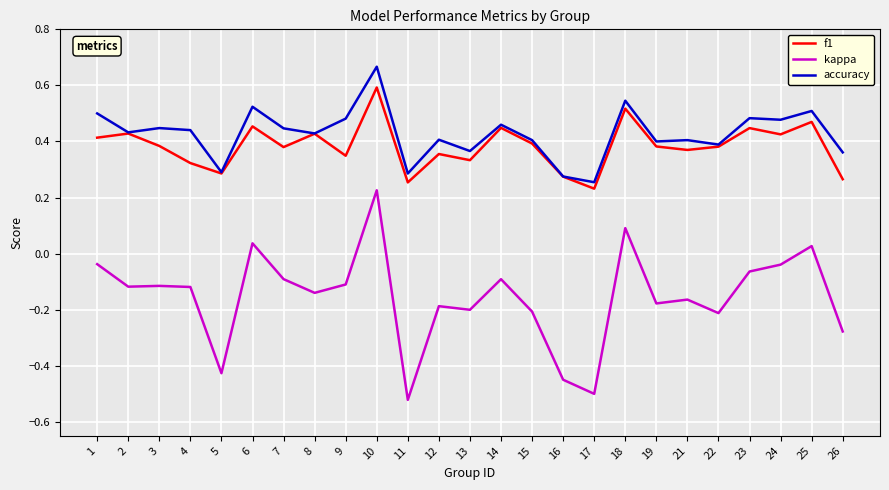

At 1, list the series in order from largest to smallest.

accuracy, f1, kappa